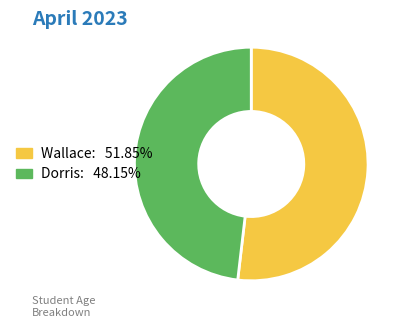

Does Wallace represent more than half of the total?

Yes